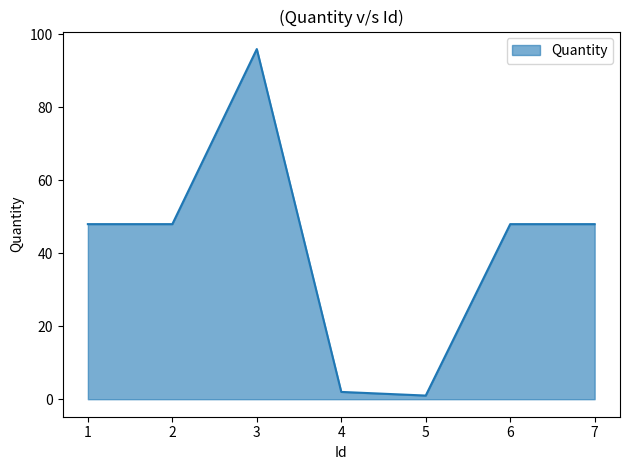

Which category has the highest value across all series?

3